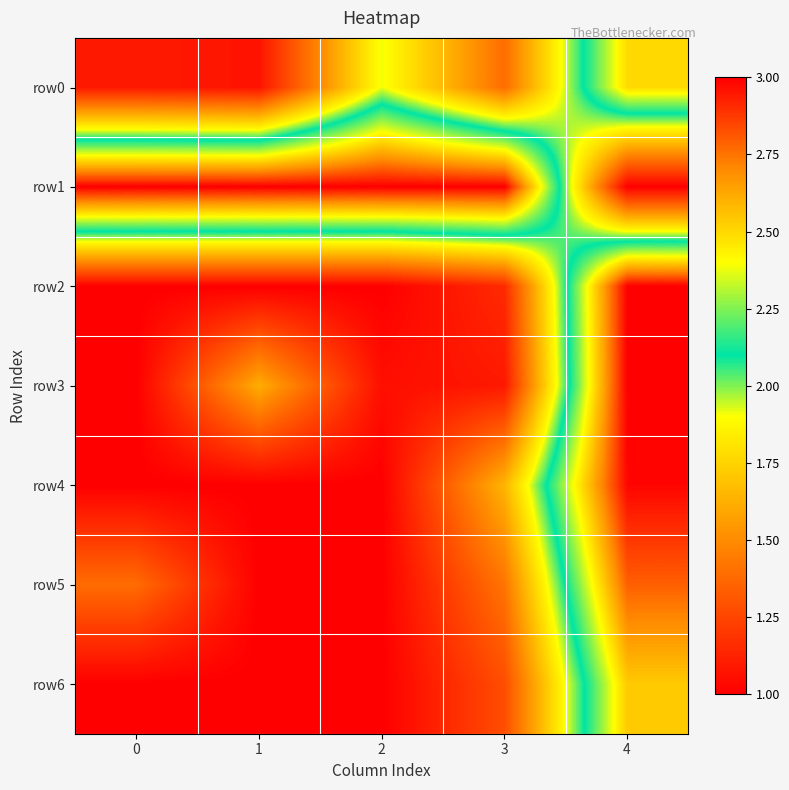

Which series has the largest range (max minus min)?

row1